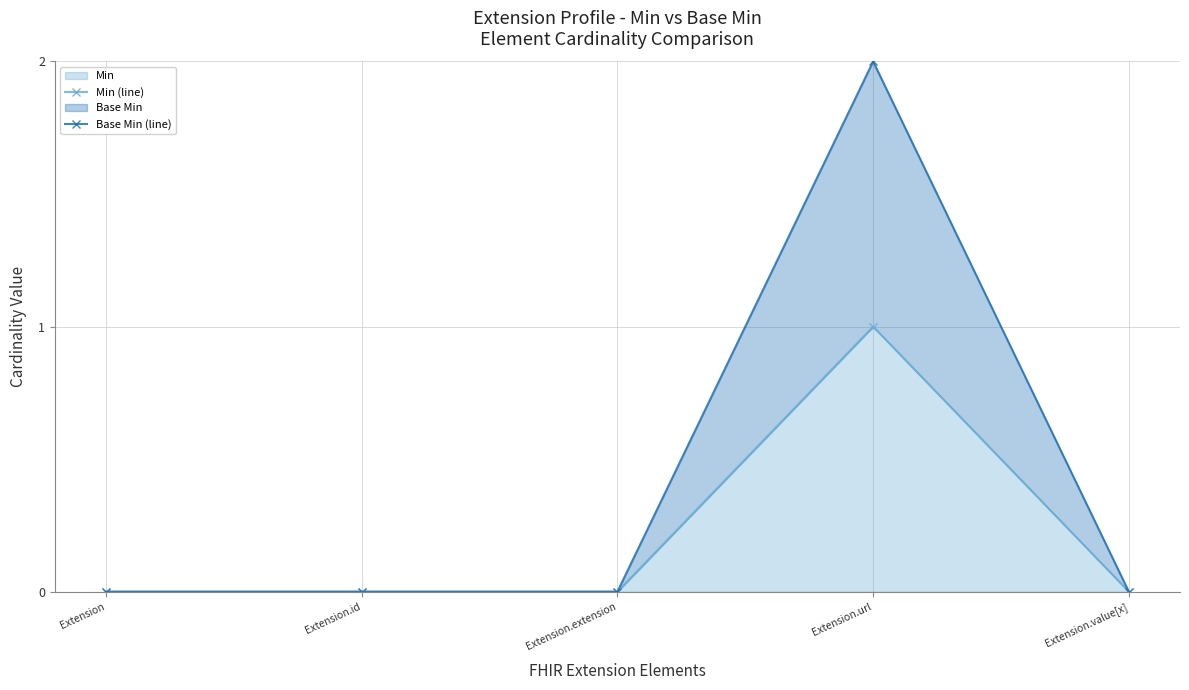

True or false: Base Min (line) has more than 1 interior local peaks.

False